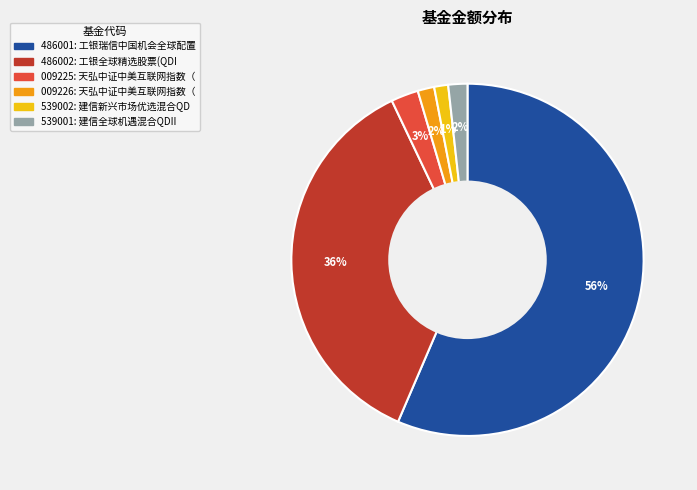

Does any single category account for the majority?

Yes